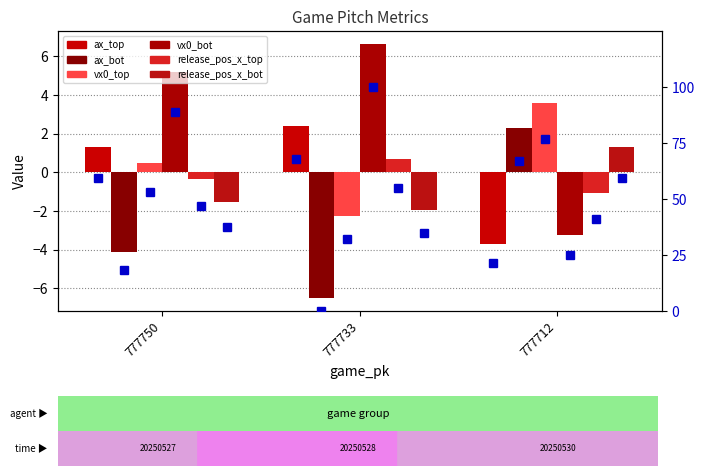

The value of release_pos_x_top at 777750 is 46.8. True or false?

True